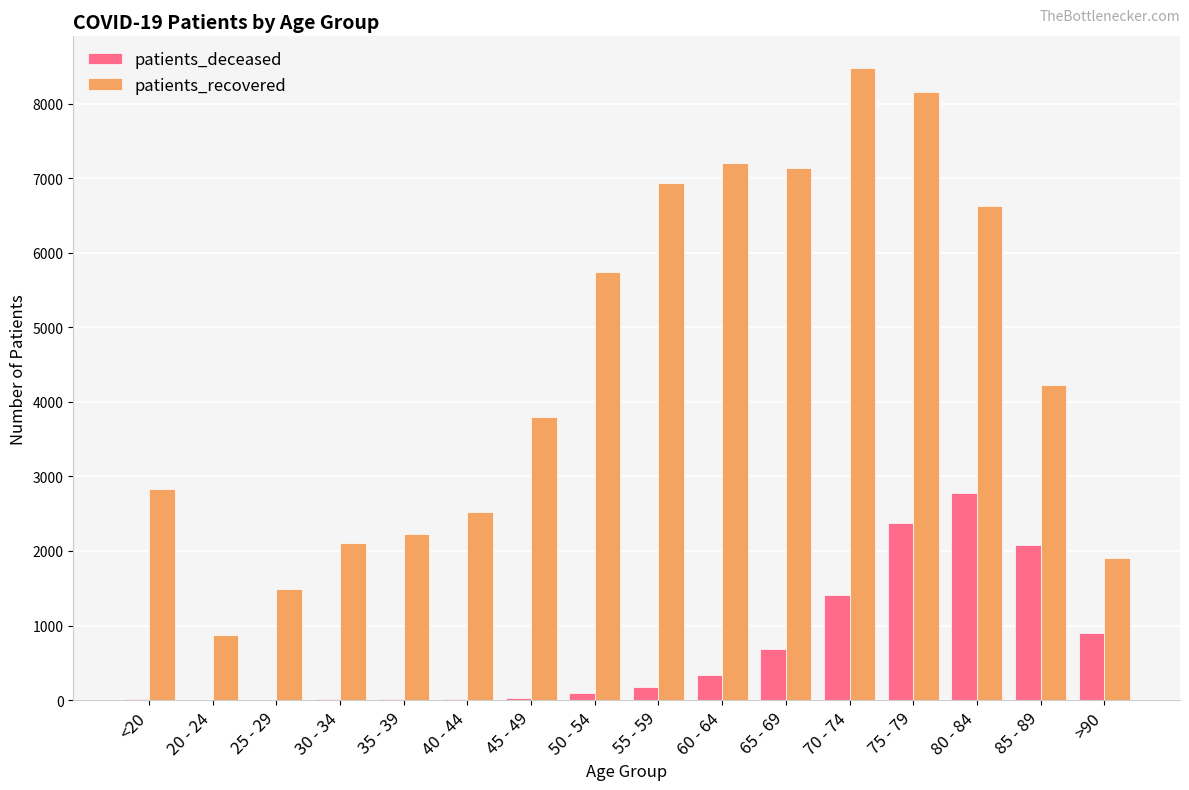

The value of patients_recovered at 50 - 54 is 5740. True or false?

True